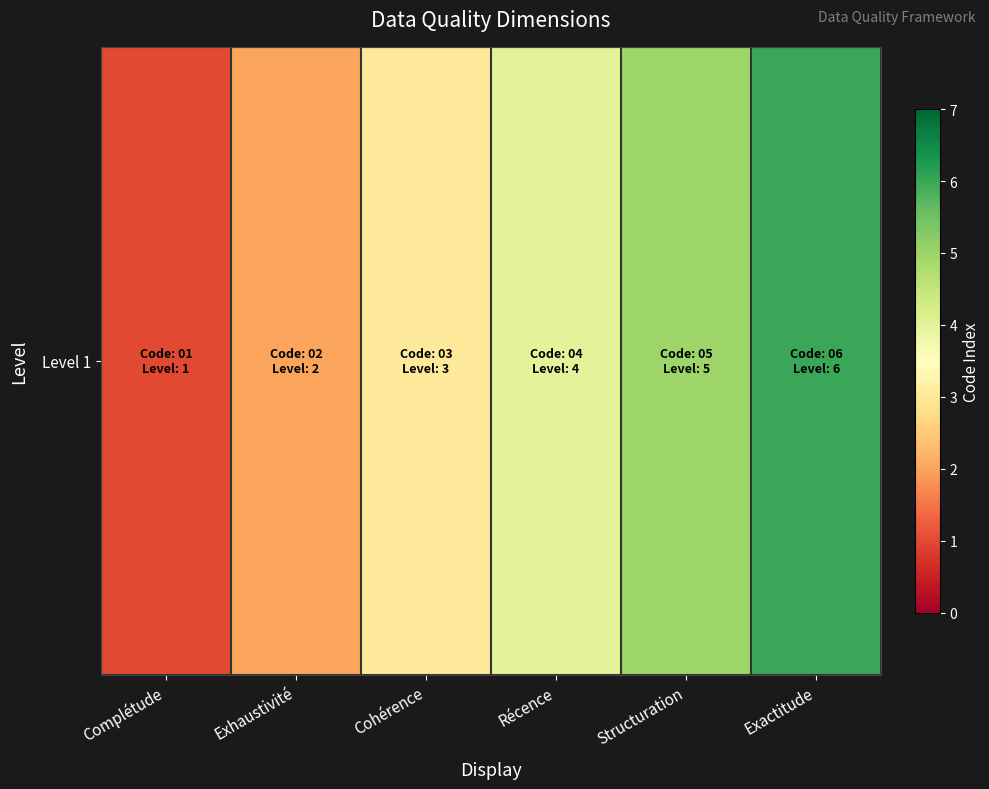

The value at Récence is 7. True or false?

False